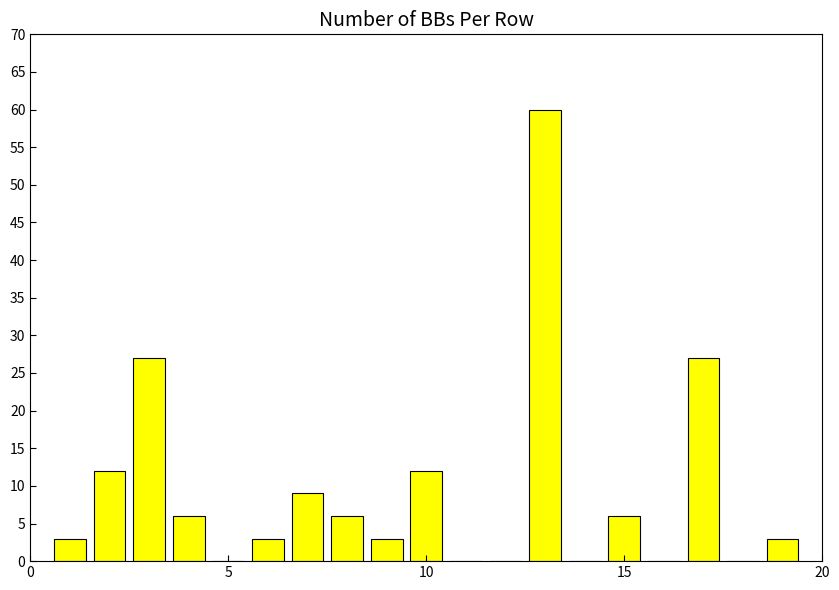

What is the greatest value displayed?

60